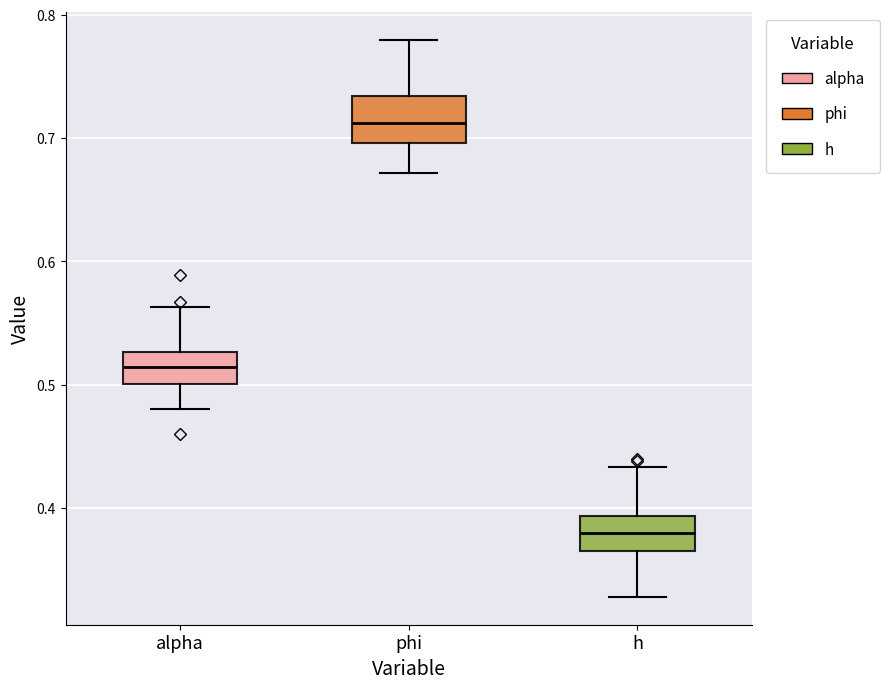

Reading left to right, transcribe this box plot: for each box, give where its median line is, the range the box spans, and where its two whiskers end, as read against the y-axis. The values are not printed on the chart, so give them approximately, as read against the axis.

alpha: median 0.51, box 0.50 to 0.53, whiskers 0.48 to 0.56
phi: median 0.71, box 0.70 to 0.73, whiskers 0.67 to 0.78
h: median 0.38, box 0.37 to 0.39, whiskers 0.33 to 0.43